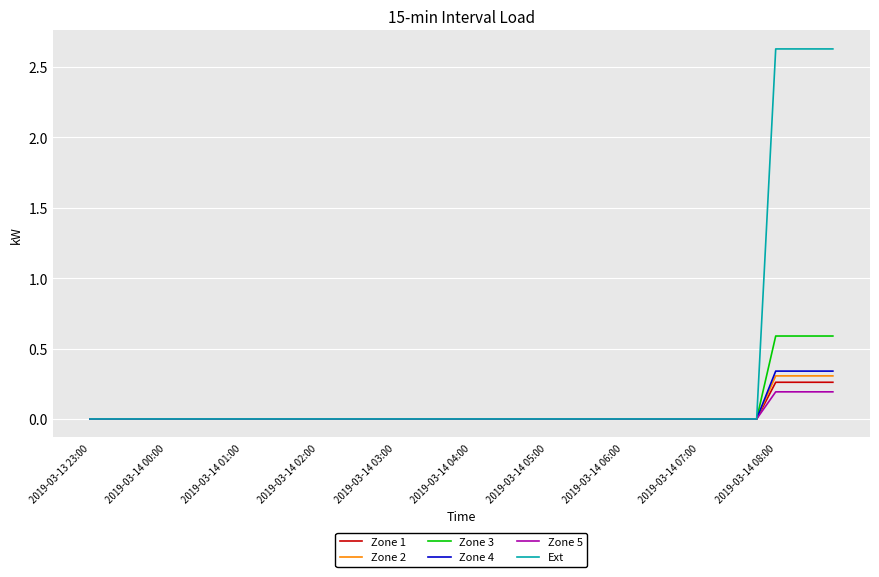

Which series has the widest spread of values?

Ext